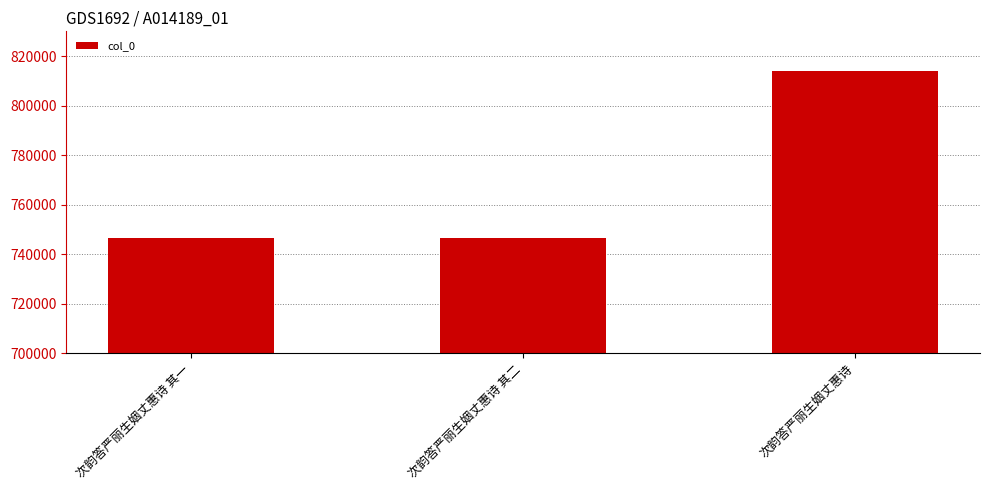

Which has a higher value, 次韵答严丽生姻丈惠诗 其二 or 次韵答严丽生姻丈惠诗?

次韵答严丽生姻丈惠诗